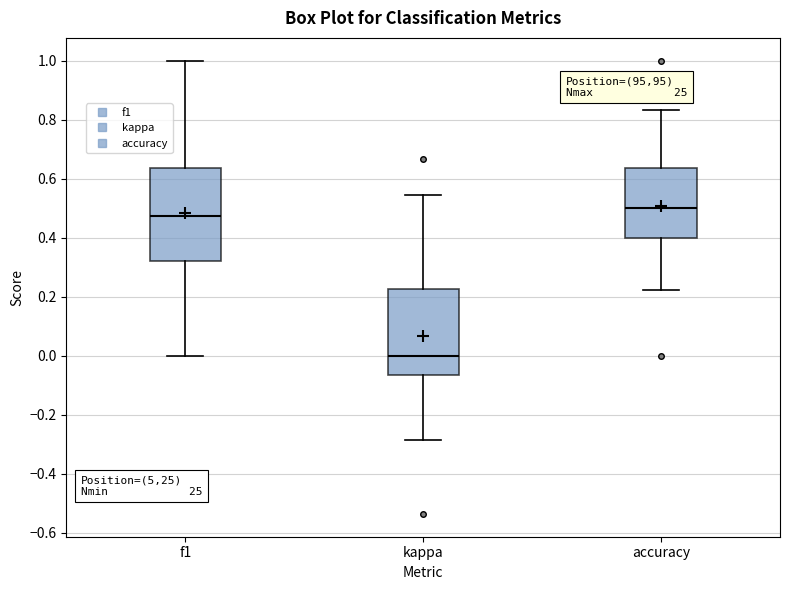

Which box's median line is the highest?

accuracy